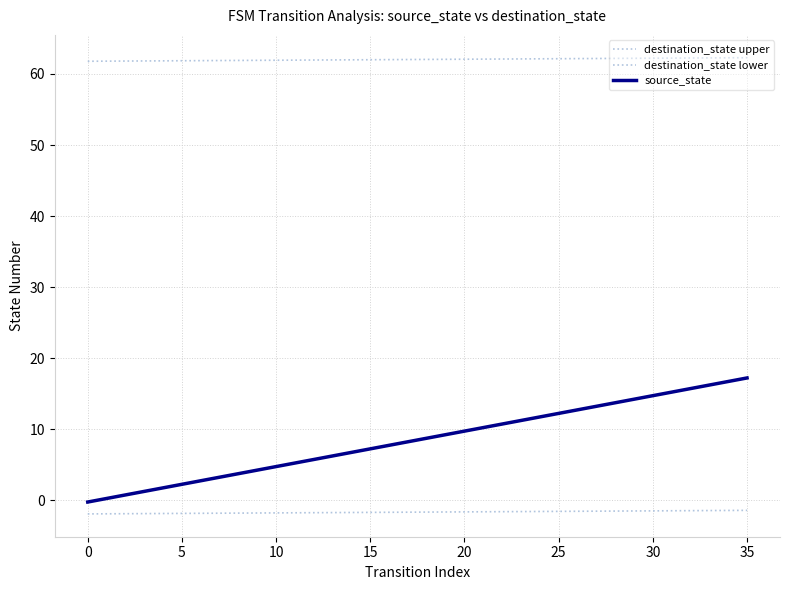

How many data points in source_state are above 8?

19